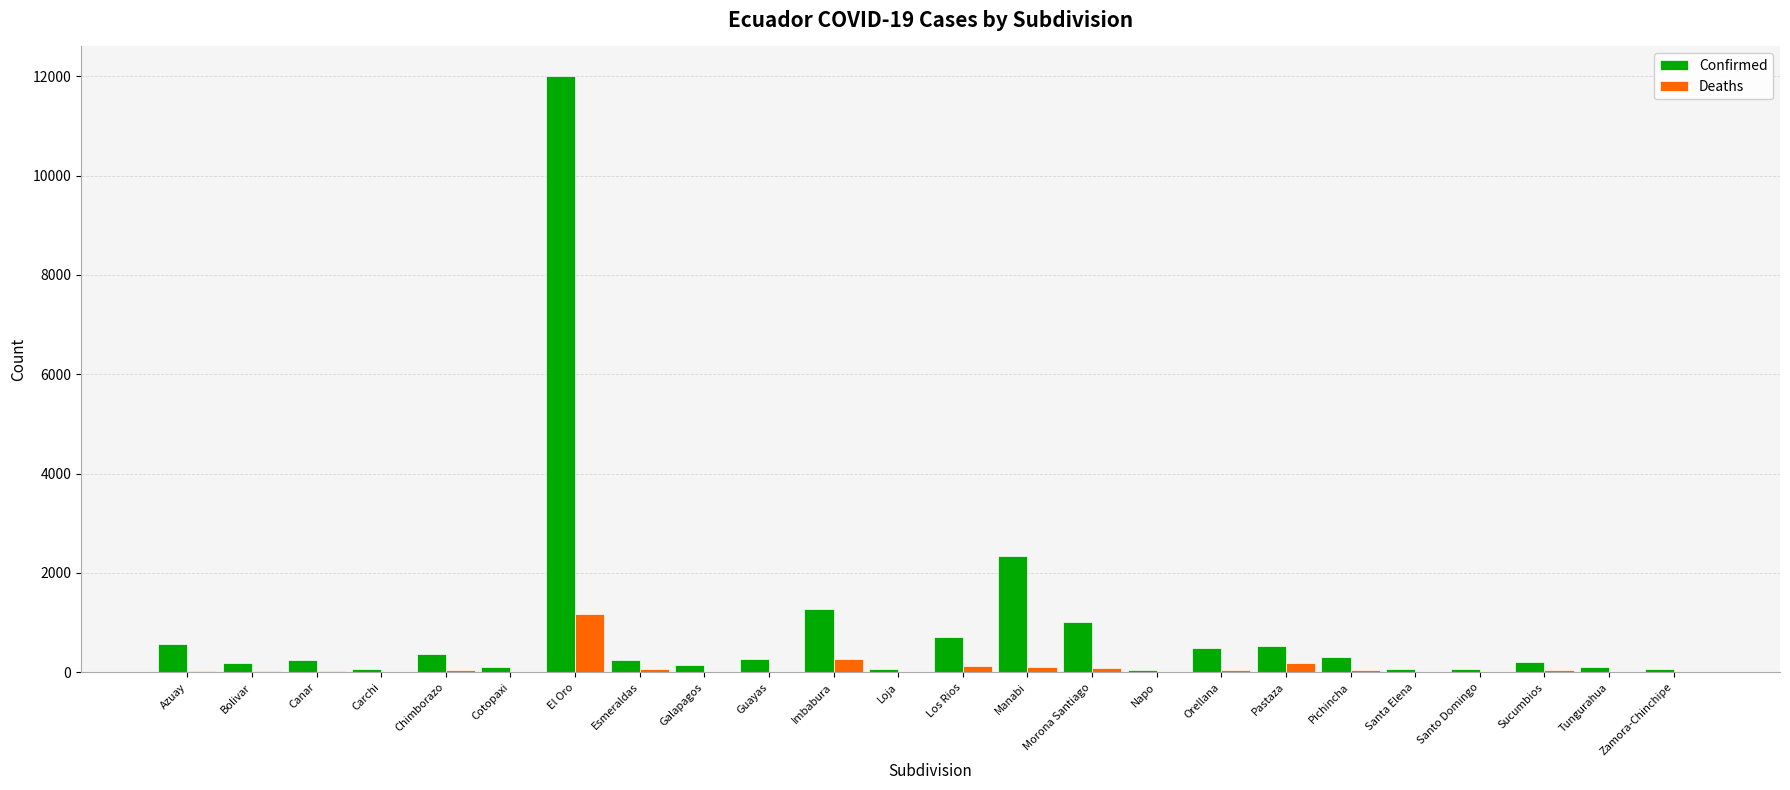

The value of Confirmed at Bolivar is 179. True or false?

True